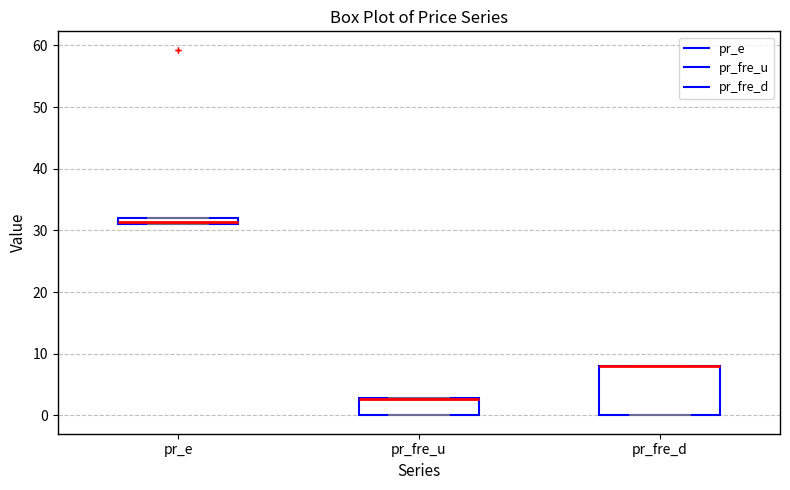

Comparing the boxes themselves (not the whiskers), which one is the tallest?

pr_fre_d